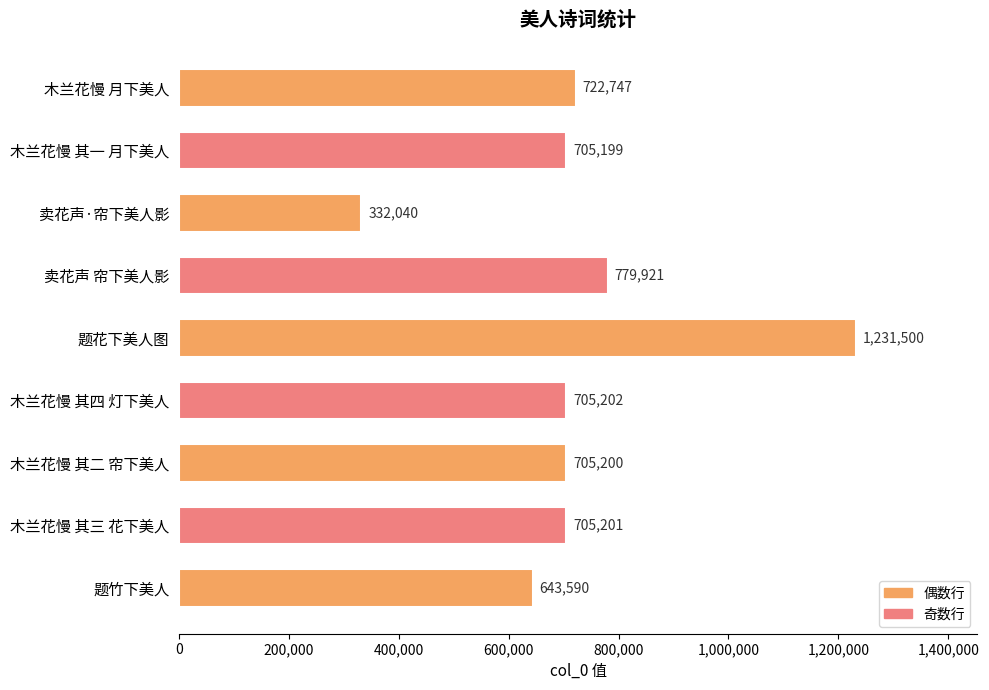

Which has a higher value, 木兰花慢 其三 花下美人 or 木兰花慢 月下美人?

木兰花慢 月下美人